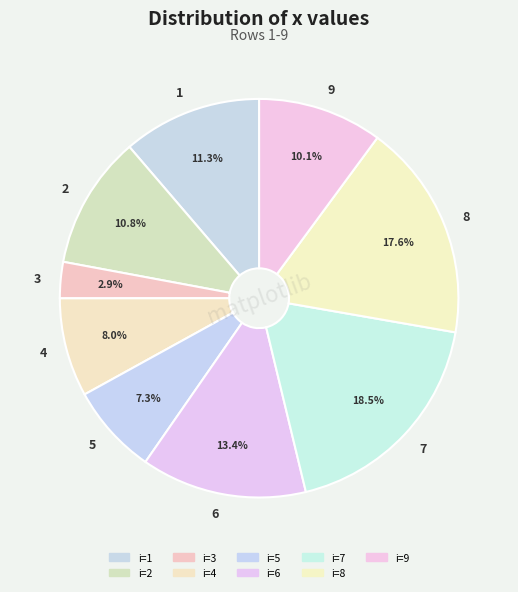

What is the ratio of the value at 3 to the value at 9?

0.3